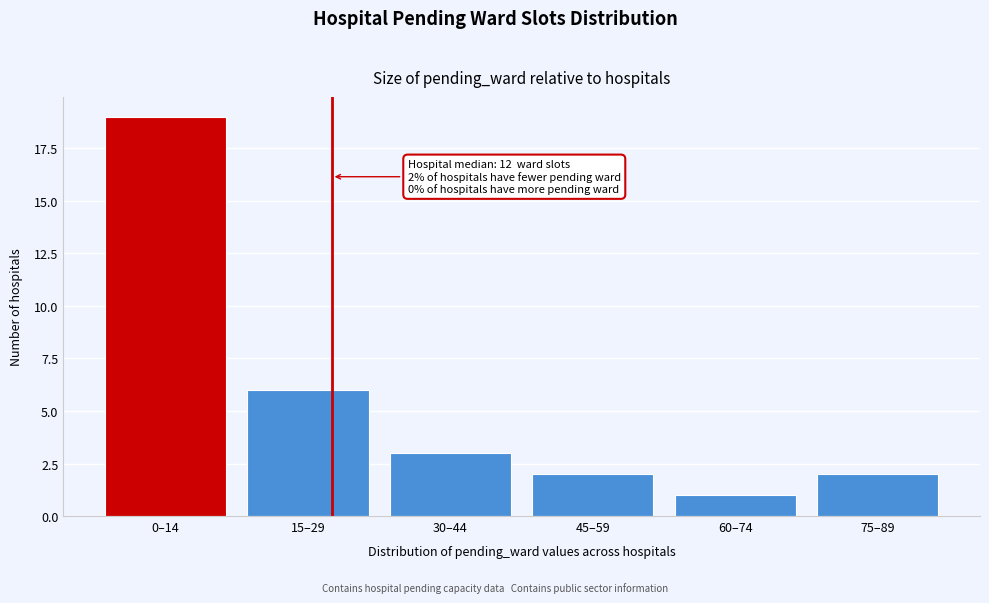

Reading right to left, what are all the values shown in this chart?

2	1	2	3	6	19